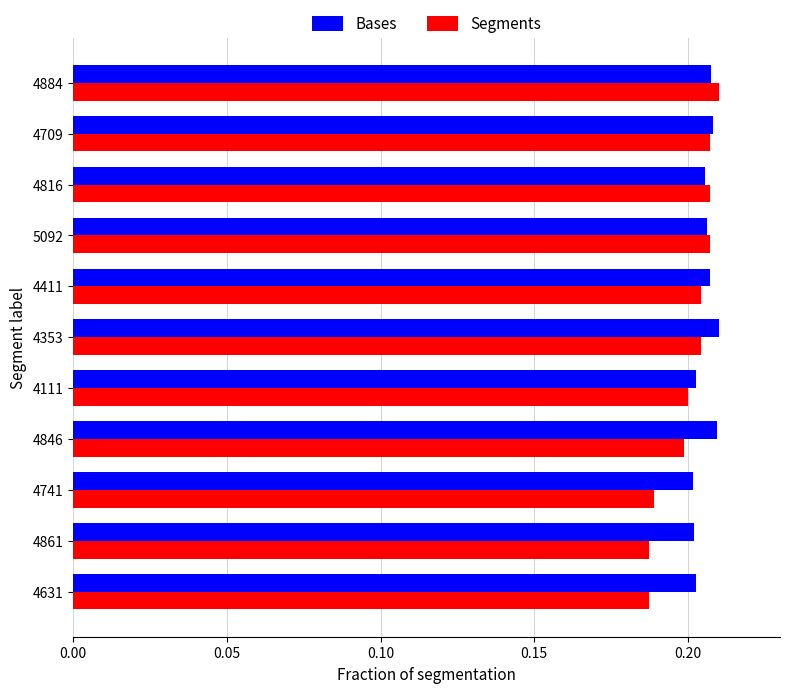

What is the sum of all Bases values?

2.3